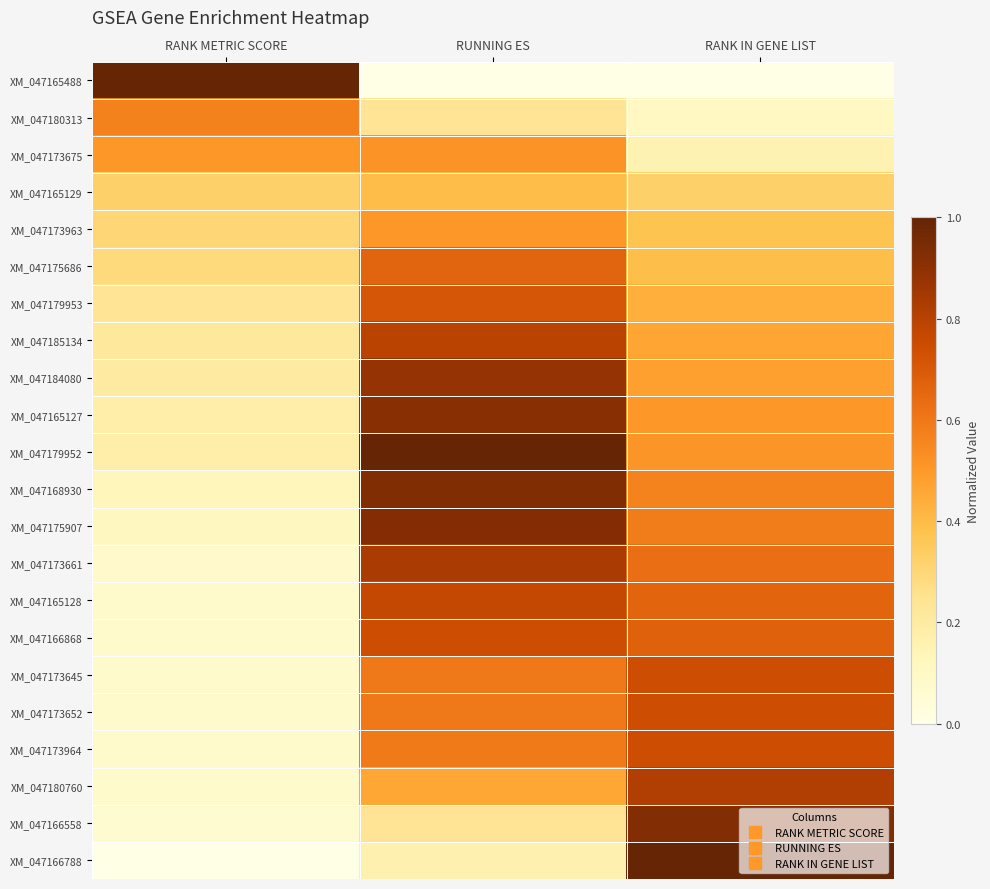

Which series has the largest total across all categories?

XM_047179952